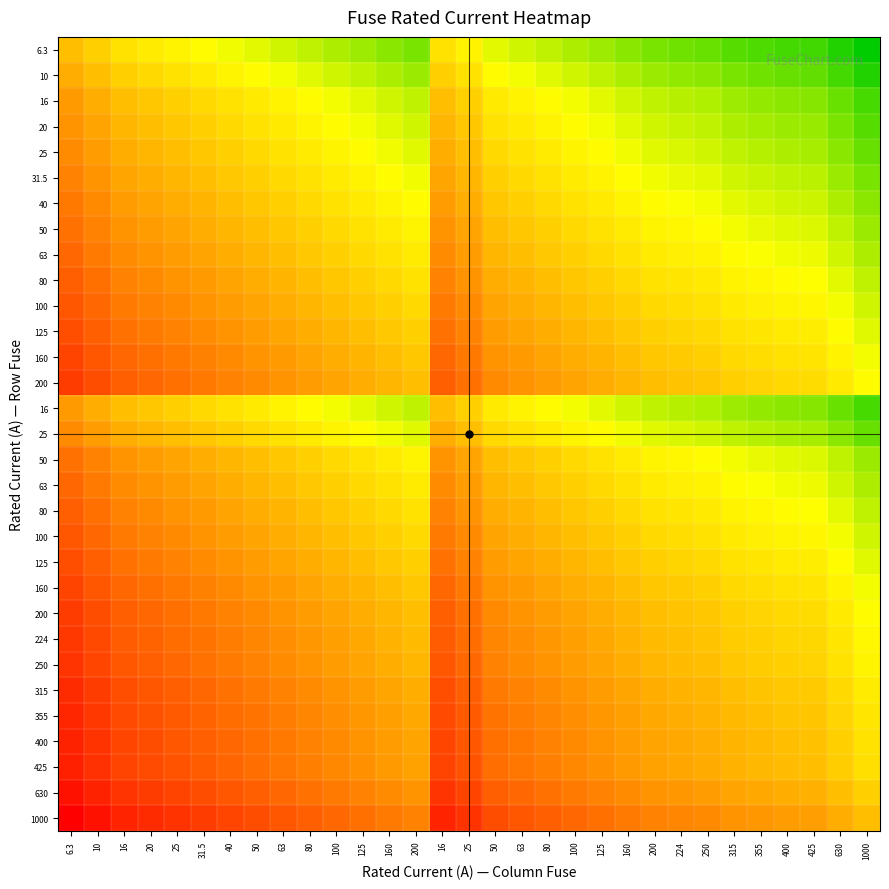

At which category is the sum across all series the highest?

1000